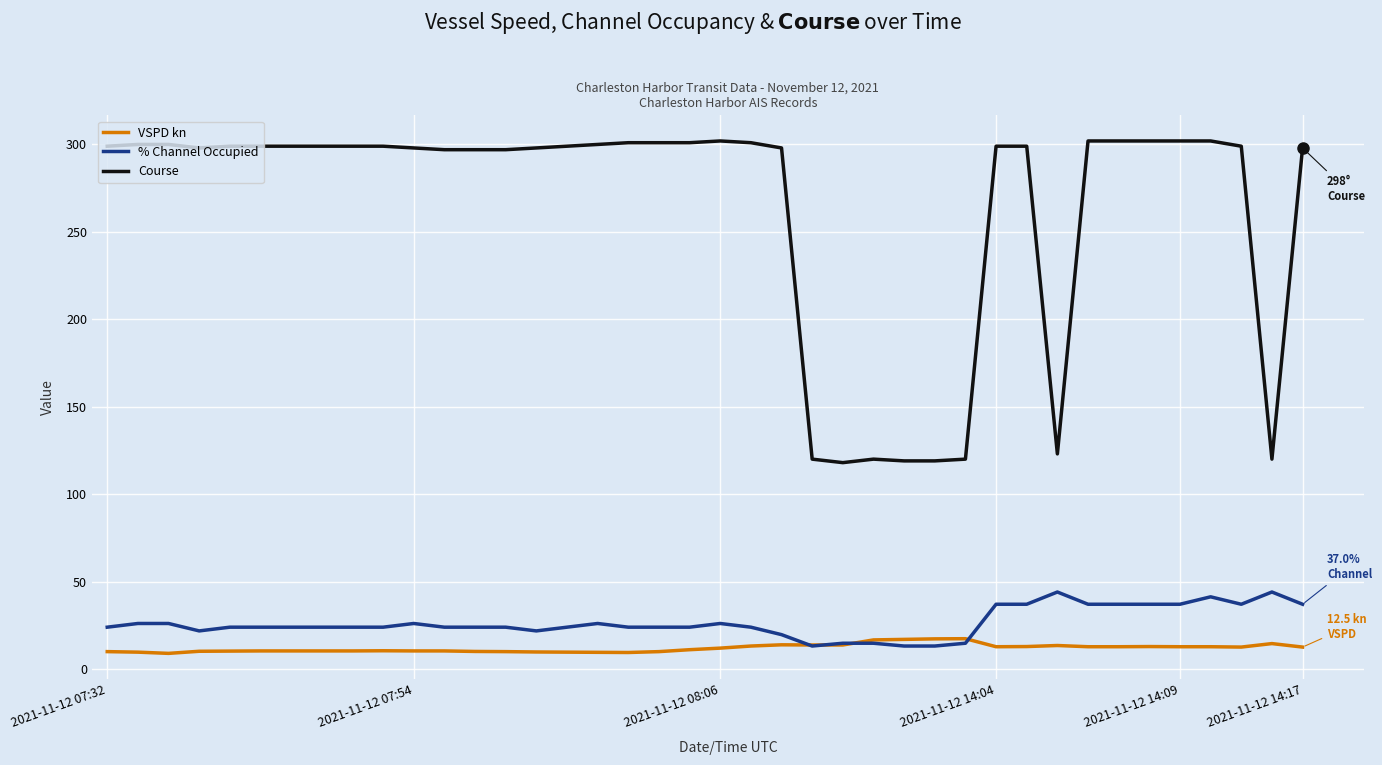

Which series has the widest spread of values?

Course